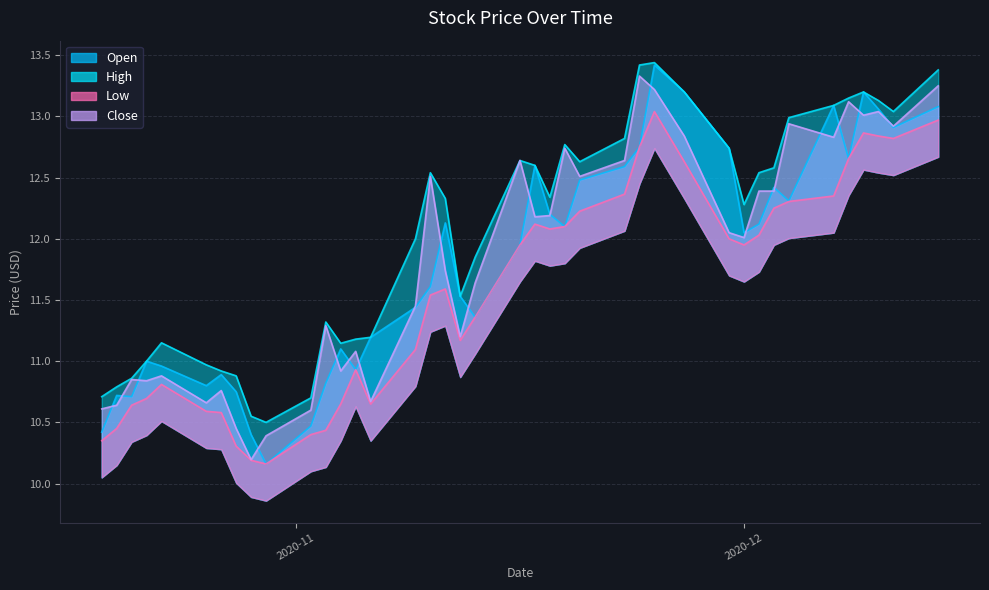

How many interior local valleys does the Close series have?

12